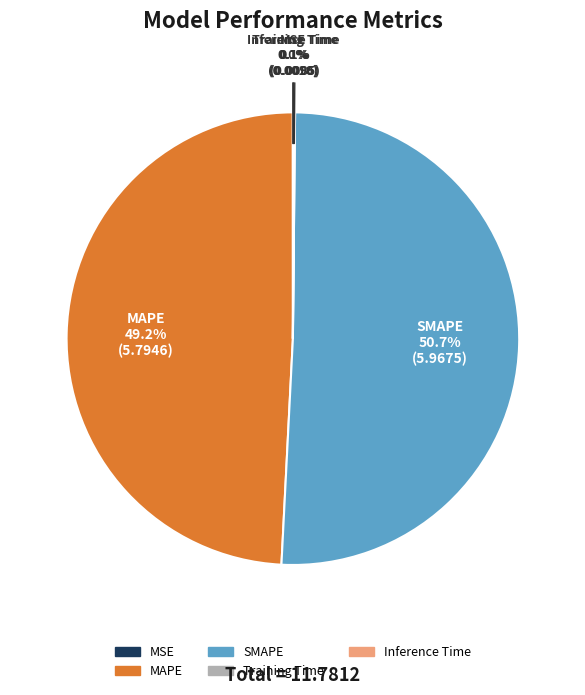

What is the largest slice in the pie chart?

SMAPE